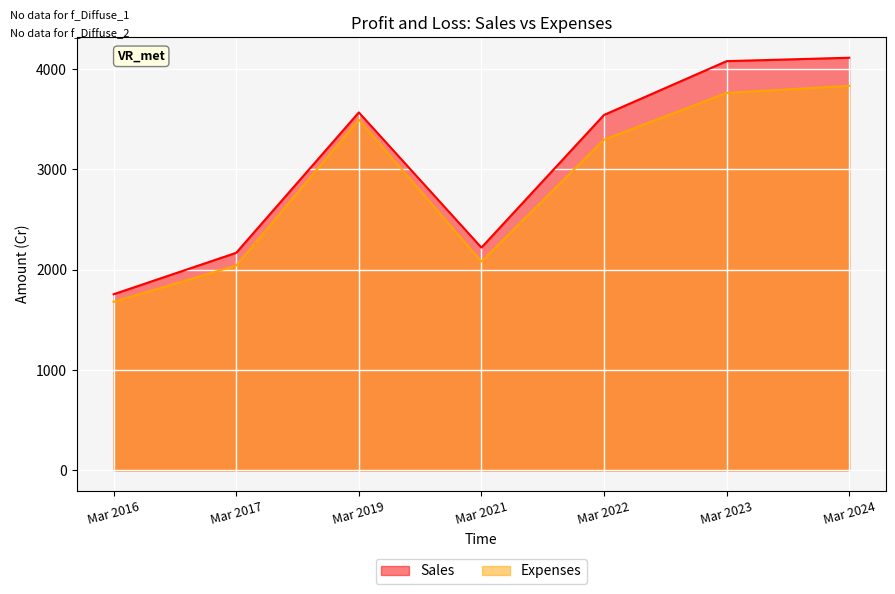

Where is Sales nearest to the value 2934?

Mar 2022